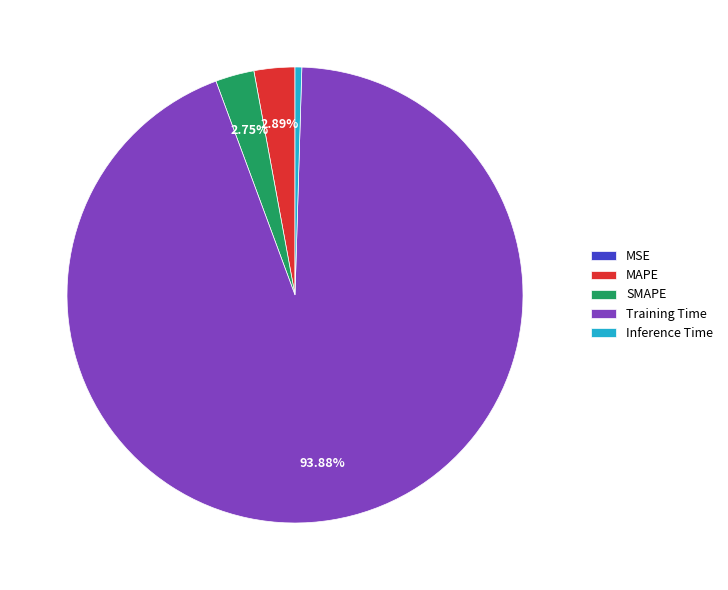

Which has a higher value, Training Time or MAPE?

Training Time